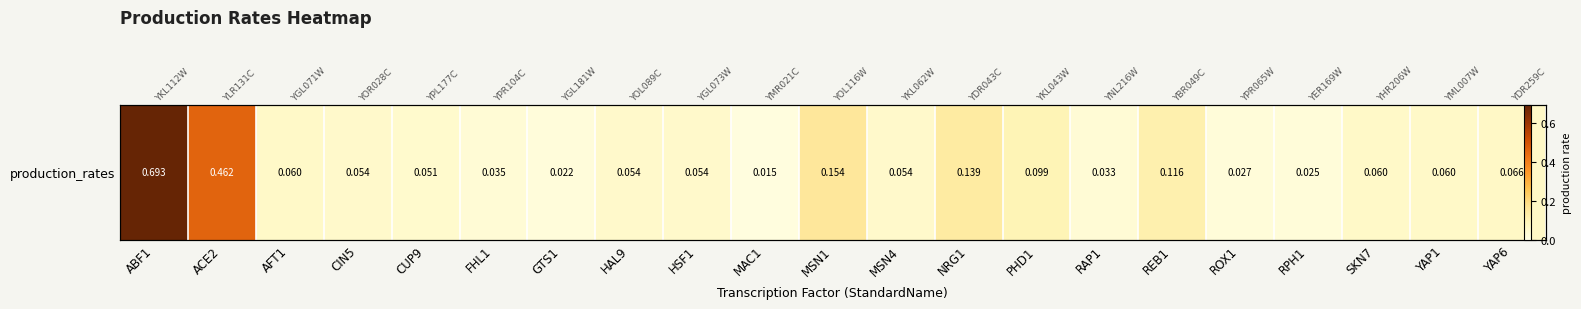

Rank the categories by value from lowest to highest.

MAC1, GTS1, RPH1, ROX1, RAP1, FHL1, CUP9, CIN5, HAL9, HSF1, MSN4, AFT1, SKN7, YAP1, YAP6, PHD1, REB1, NRG1, MSN1, ACE2, ABF1